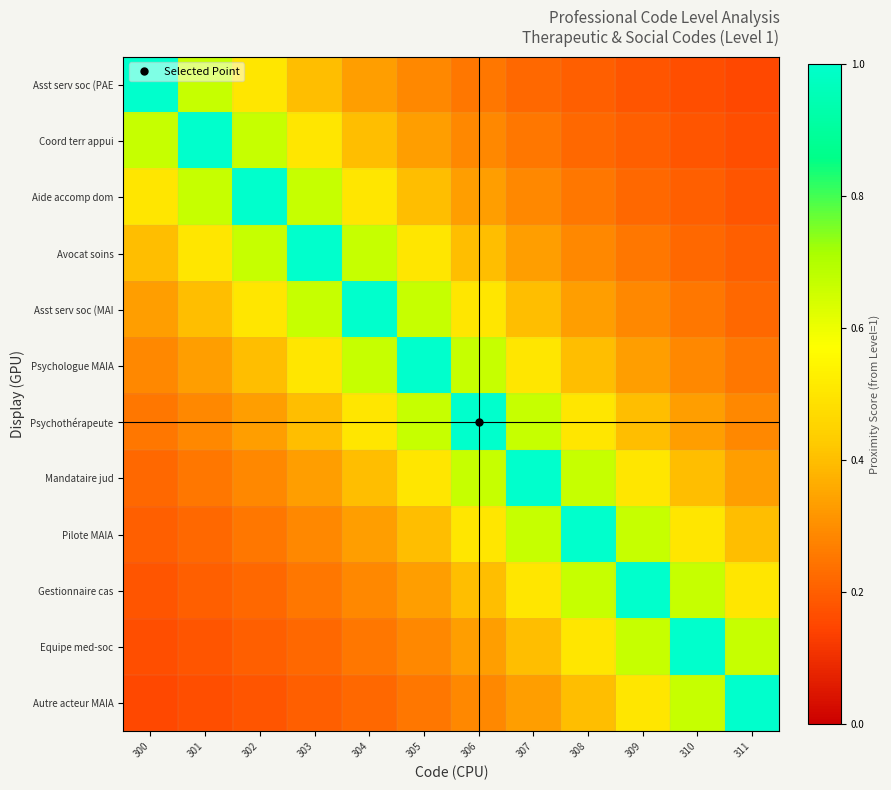

At which category does the chart reach its peak across all series?

300